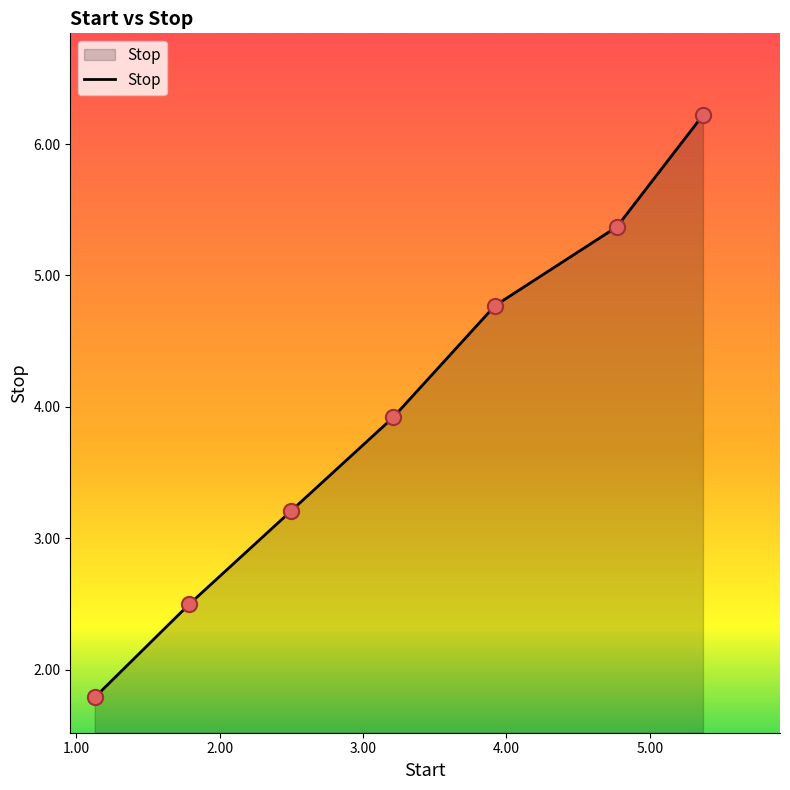

What is the difference between the second highest and minimum values?

3.6